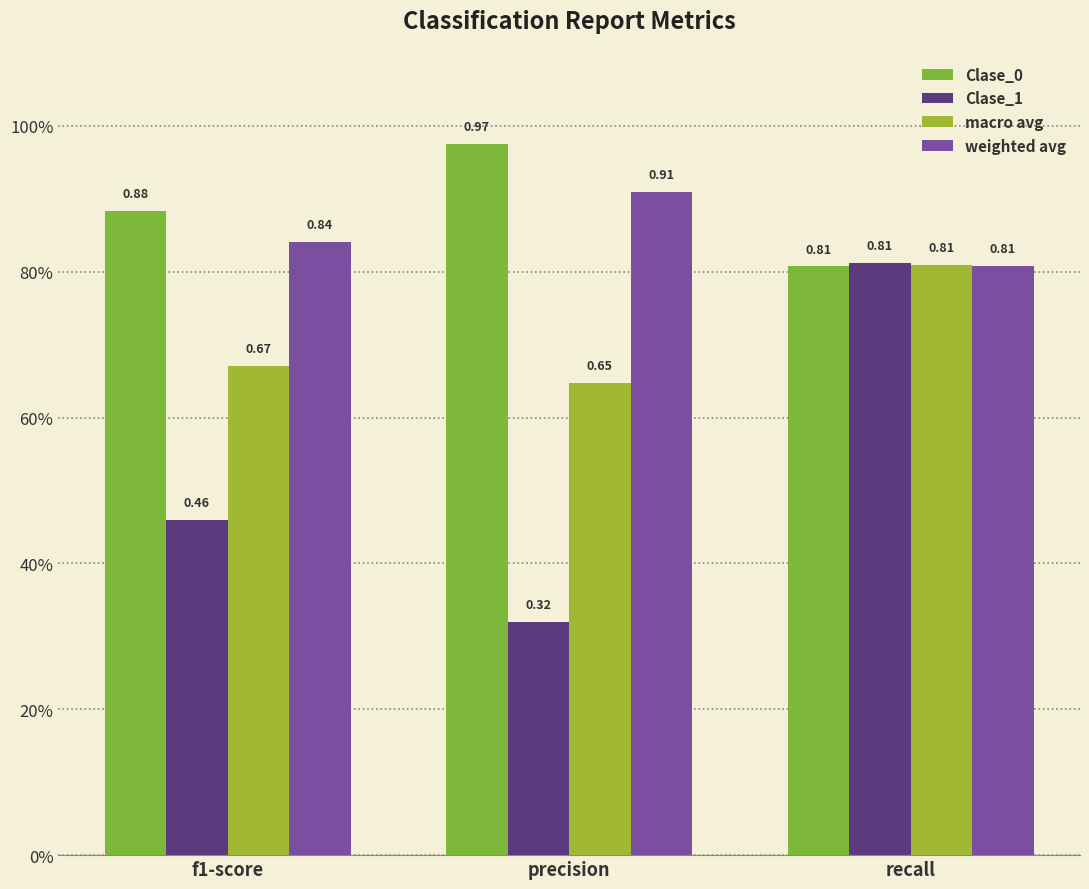

Which label corresponds to the largest value in the chart?

precision